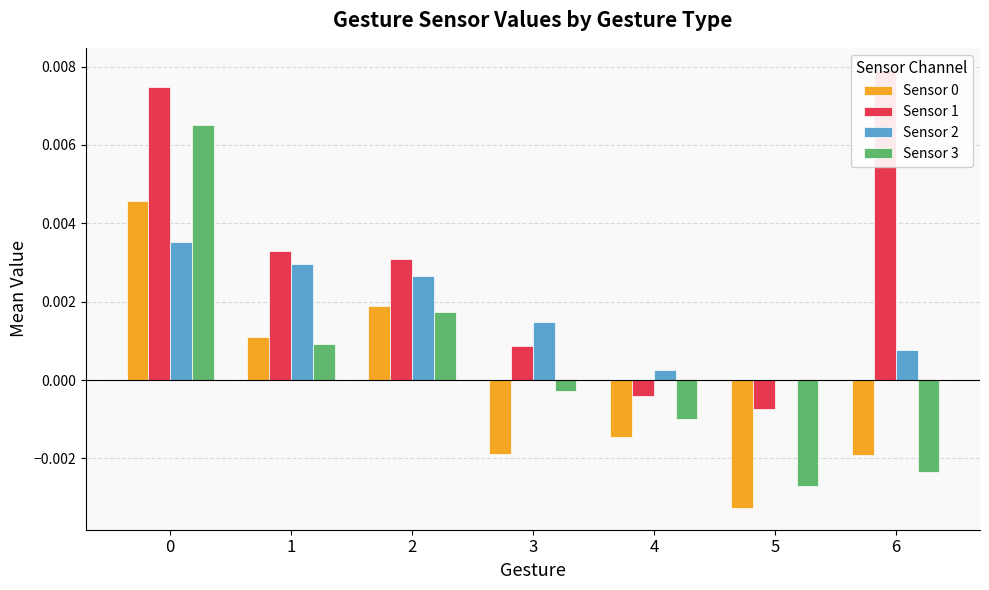

Rank the series by their maximum value, from highest to lowest.

Sensor 1, Sensor 3, Sensor 0, Sensor 2